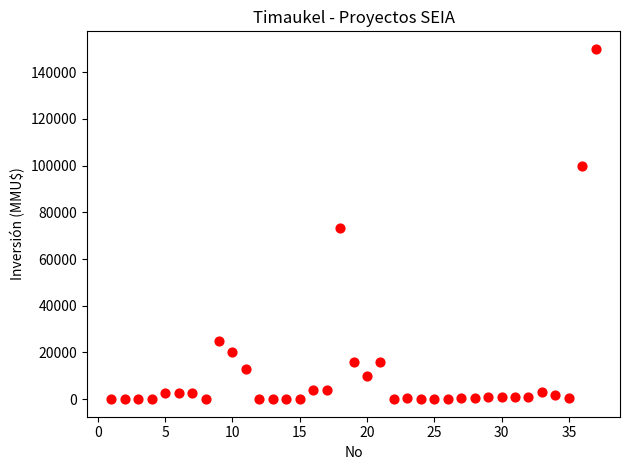

What Y value in the scatter plot is closest to 75000?

73200